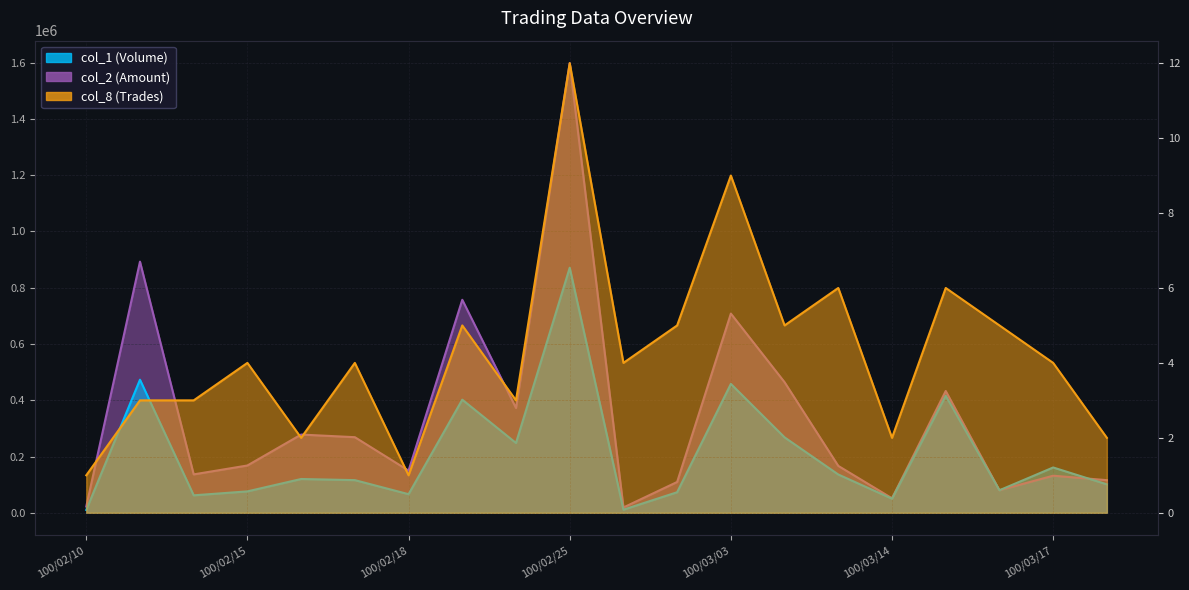

What is the sum of the col_2 (Amount) values at 100/02/18 and 100/02/11?

1042500